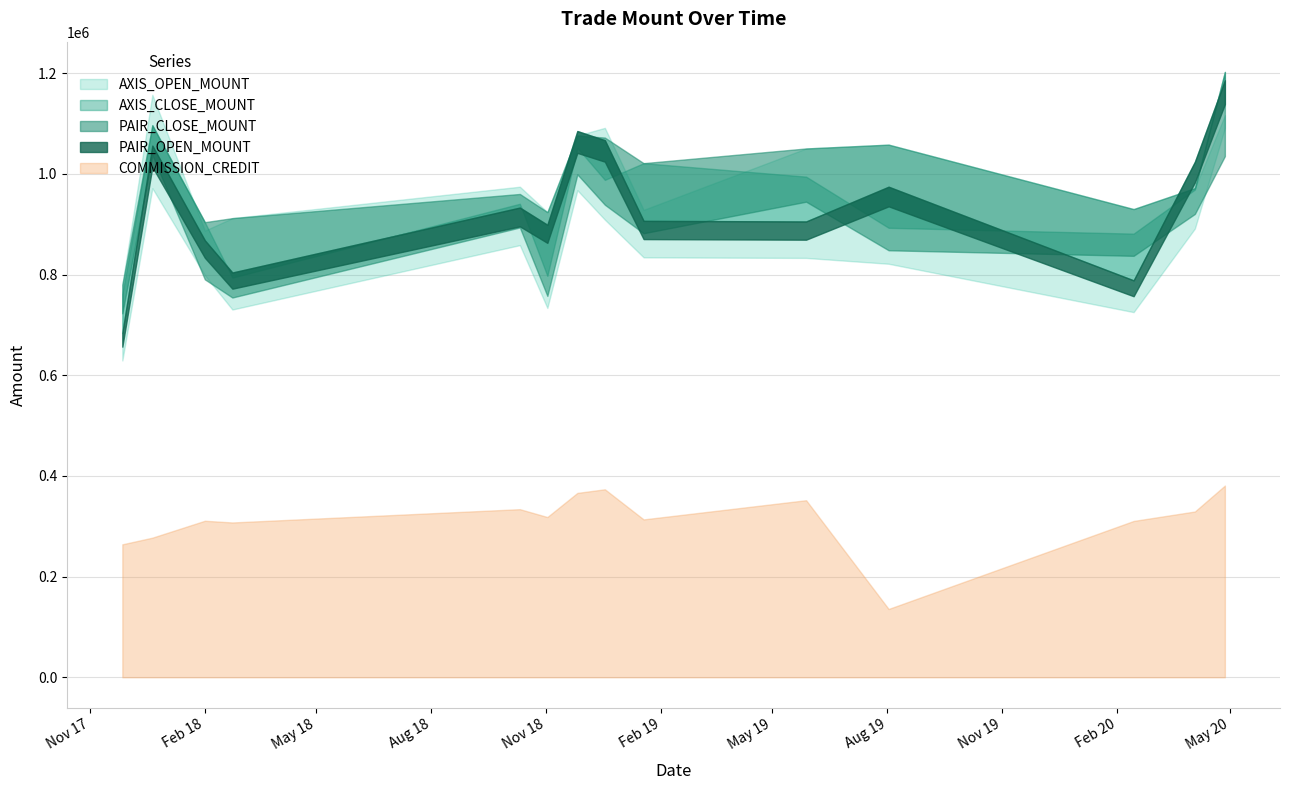

Which series has the largest range (max minus min)?

AXIS_CLOSE_MOUNT